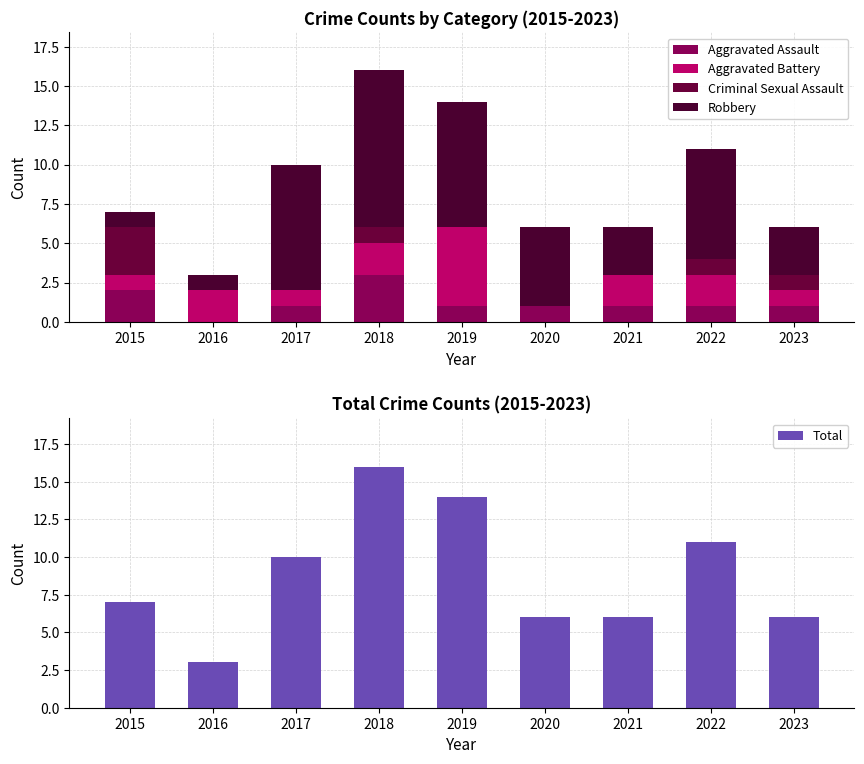

The Aggravated Assault series shows 1 at 2019. True or false?

True